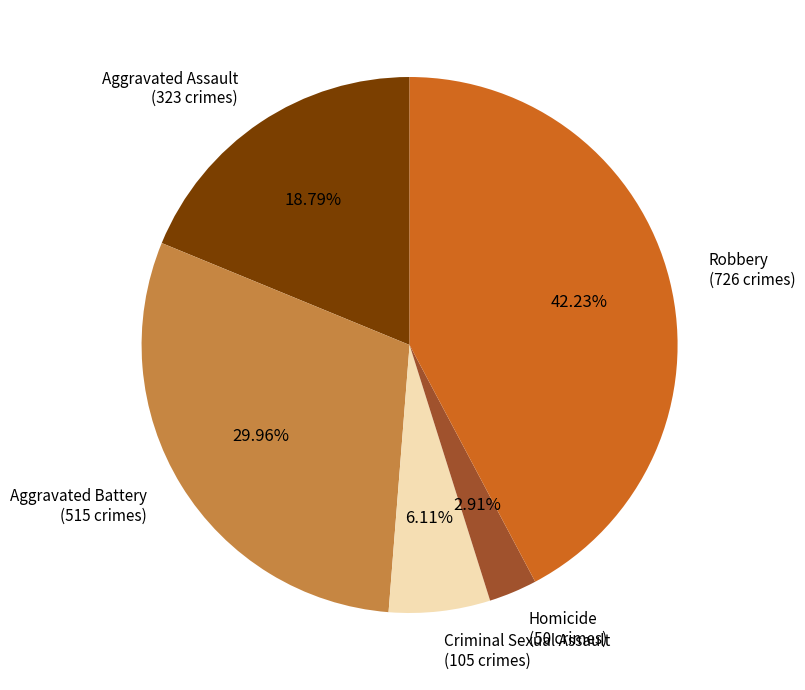

Does any single category account for the majority?

No